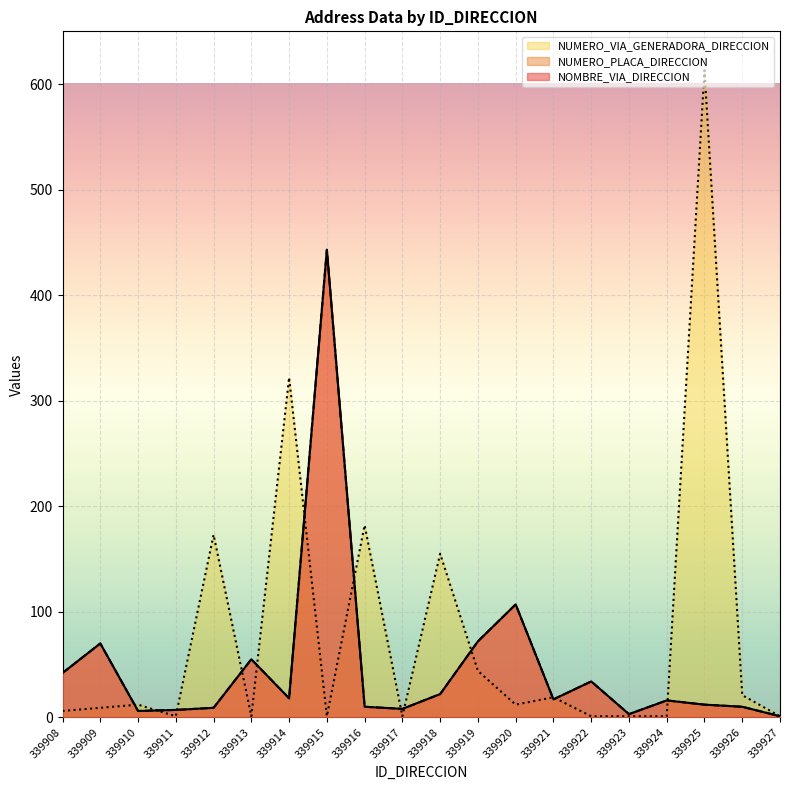

How many lines are shown in the chart?

3